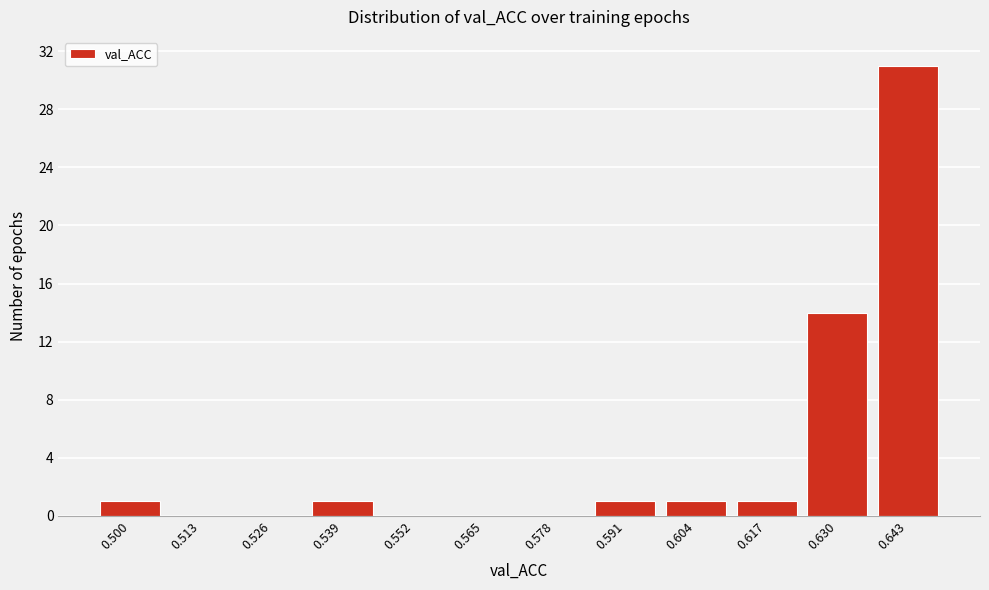

Reading right to left, list all the values displayed in this chart.

0.643=31	0.630=14	0.617=1	0.604=1	0.591=1	0.578=0	0.565=0	0.552=0	0.539=1	0.526=0	0.513=0	0.500=1